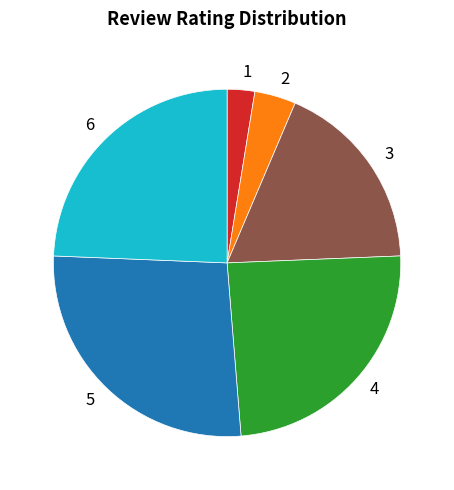

Between 5 and 1, which is larger?

5